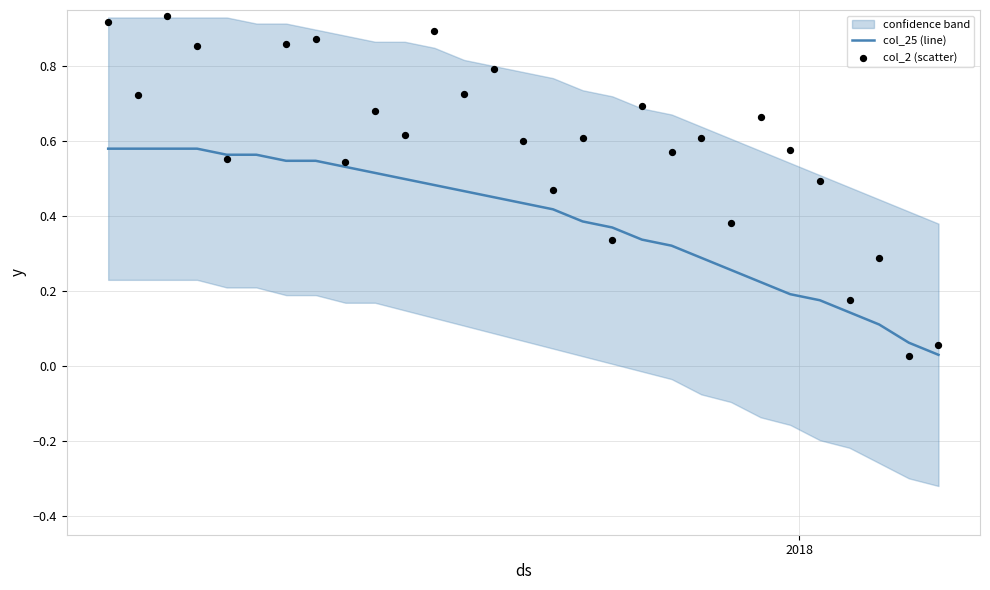

Which series has the largest total across all categories?

col_2 (scatter)